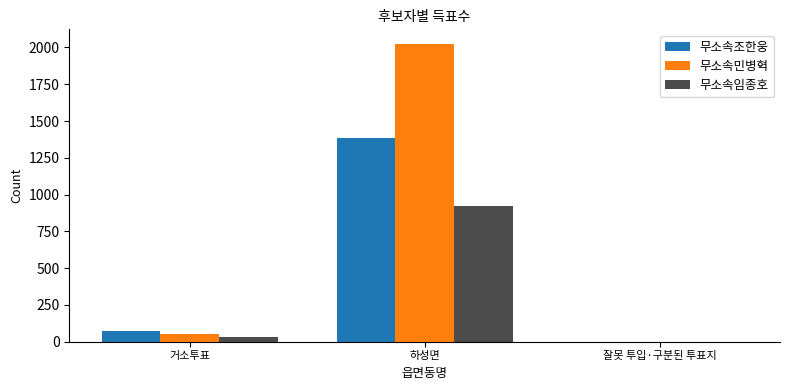

True or false: 무소속임종호 has a value of 1 at 잘못 투입·구분된 투표지.

True